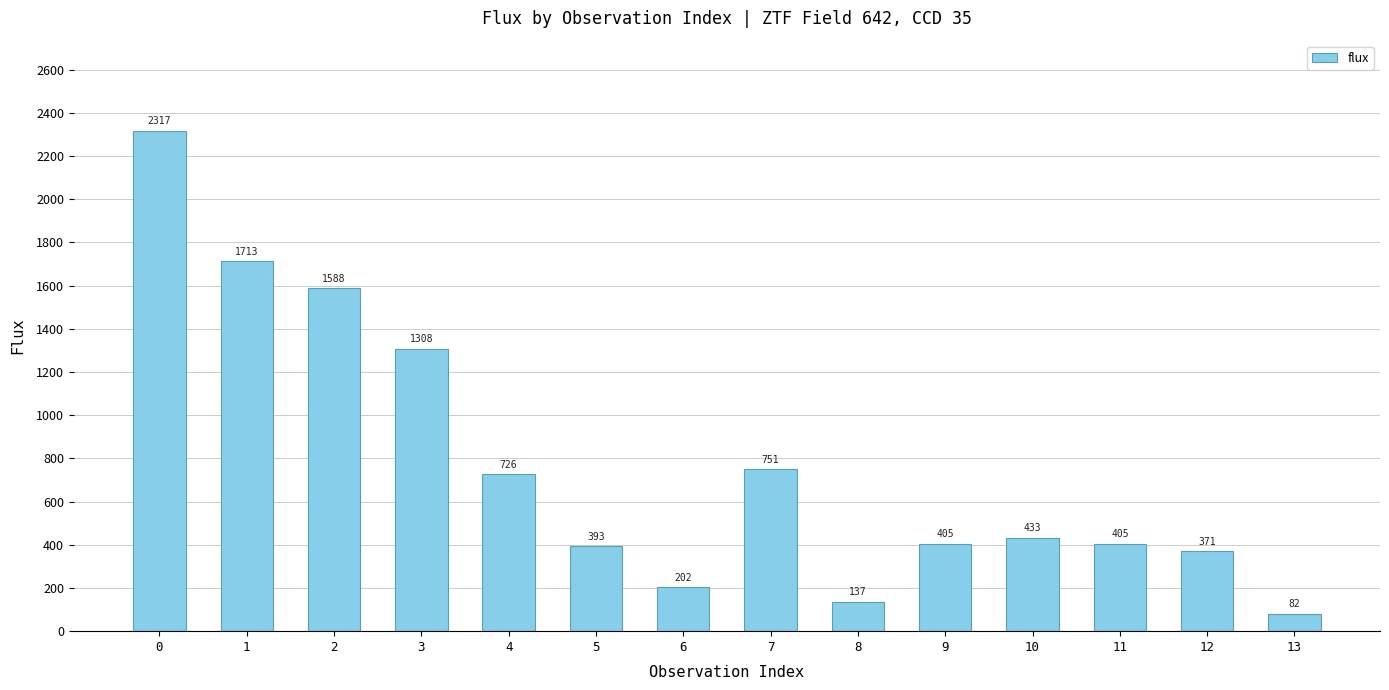

The chart shows a value of 136.7 at 8. True or false?

True